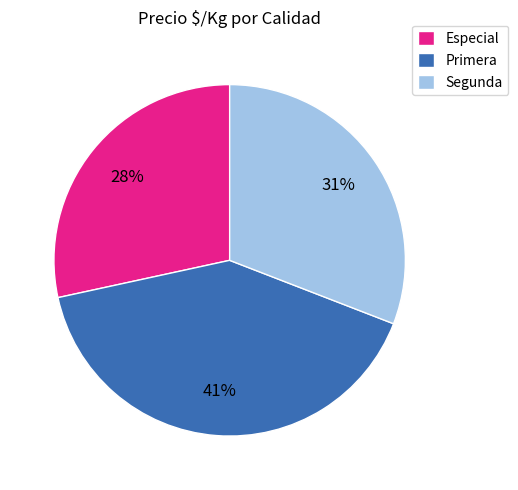

Is it true that Especial is 28% of the pie?

True